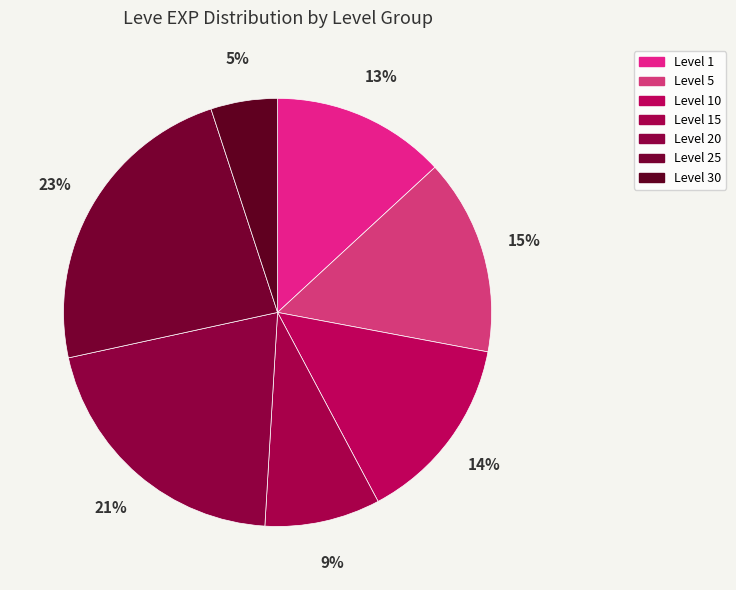

Count the number of slices in the pie.

7